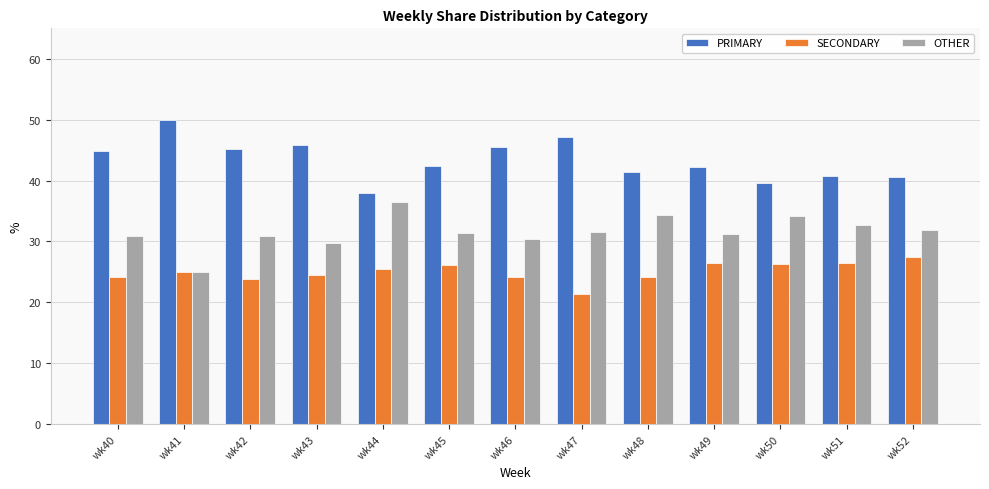

Rank the series by their average value, from lowest to highest.

SECONDARY, OTHER, PRIMARY